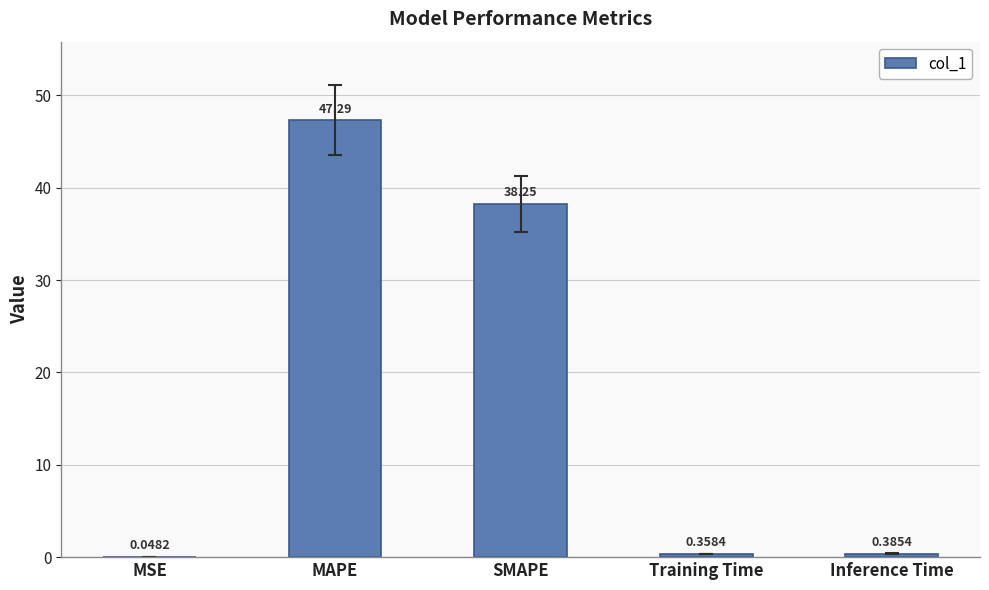

Is it true that the value at MAPE is 47.3?

True